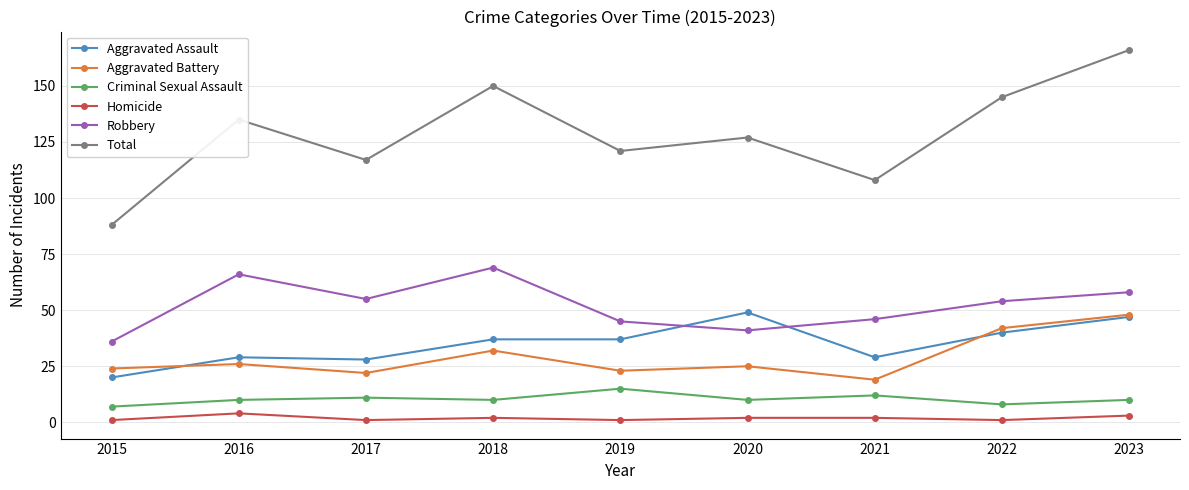

What is the average value of the Total series?

129